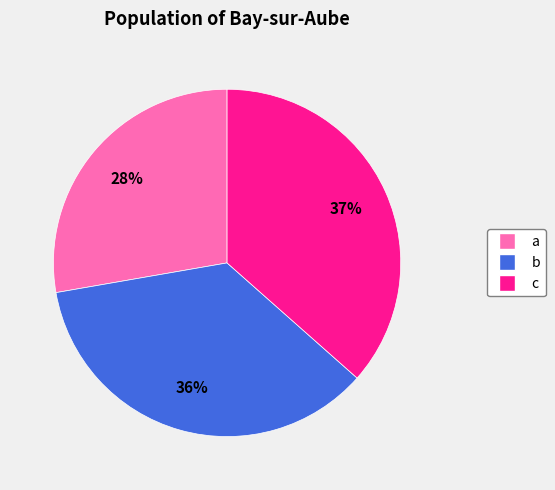

True or false: a accounts for 28% of the total.

True